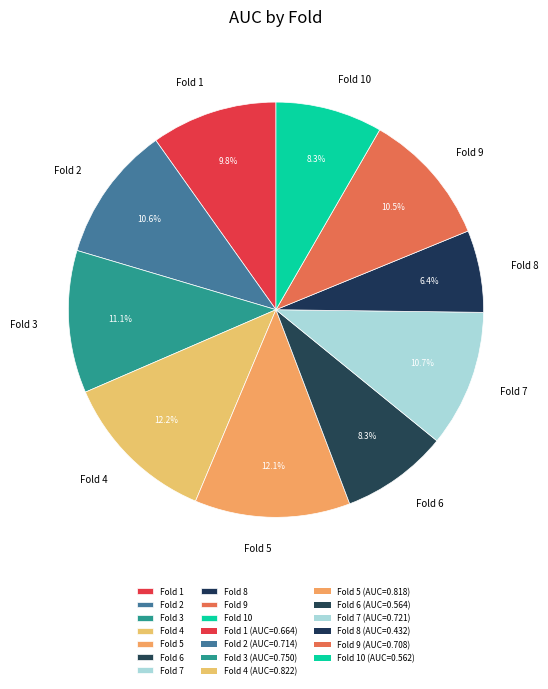

What percentage is the Fold 6 slice, to the nearest percent?

8%